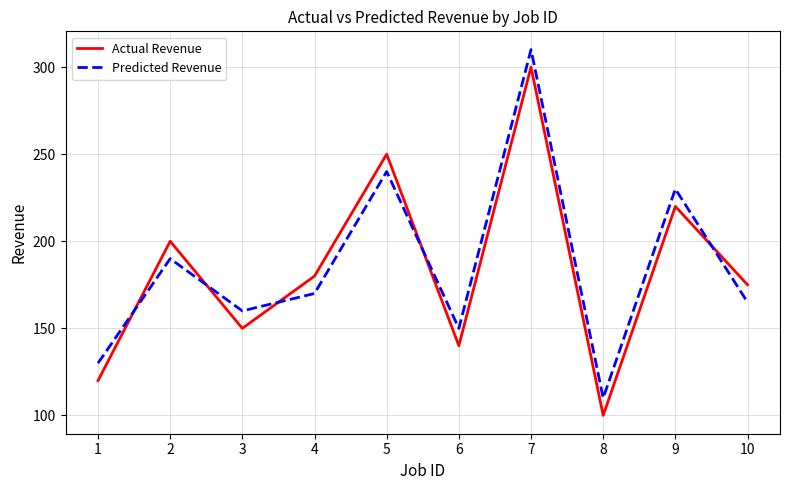

What is the sum of all Actual Revenue values?

1835